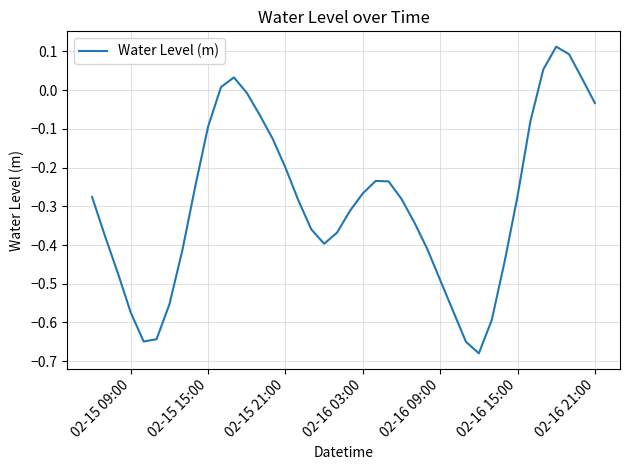

What is the difference between the maximum and minimum values?

0.8